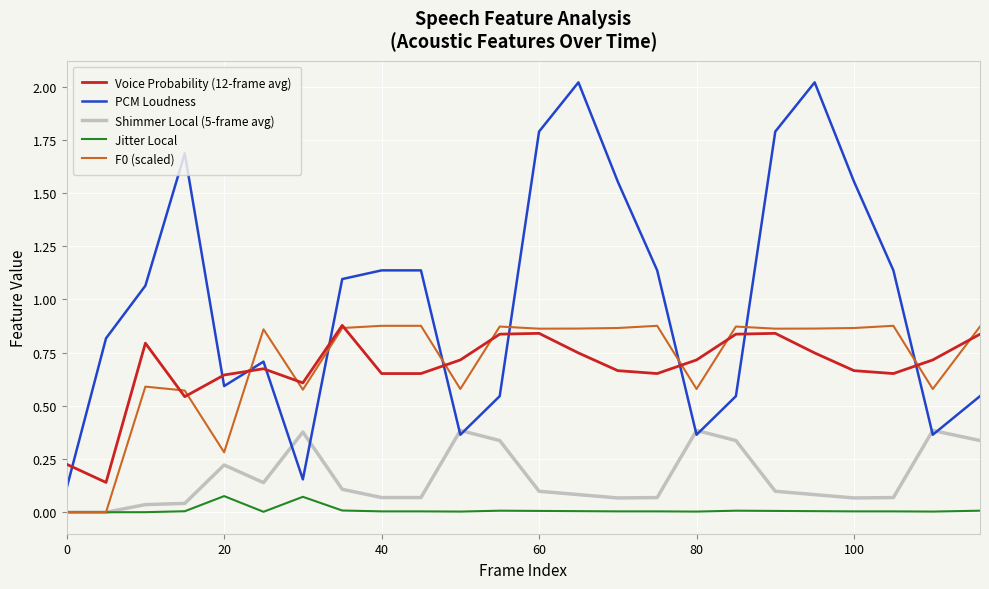

Which series has the largest range (max minus min)?

PCM Loudness